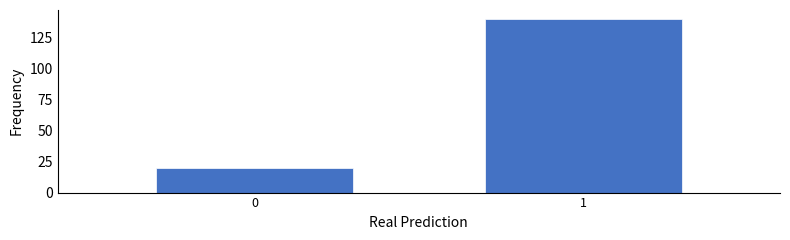

Reading left to right, what are all the values shown in this chart?

0=20	1=140